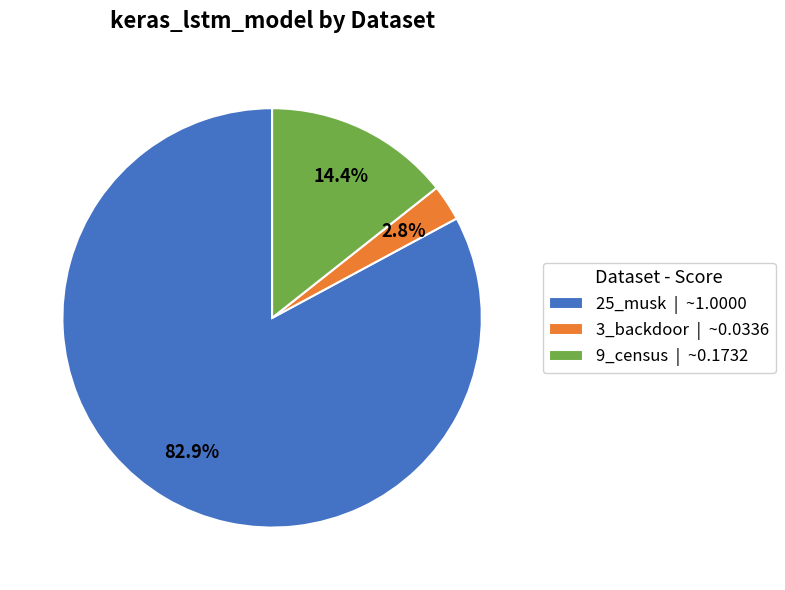

What percentage is the 9_census slice, to the nearest percent?

14%